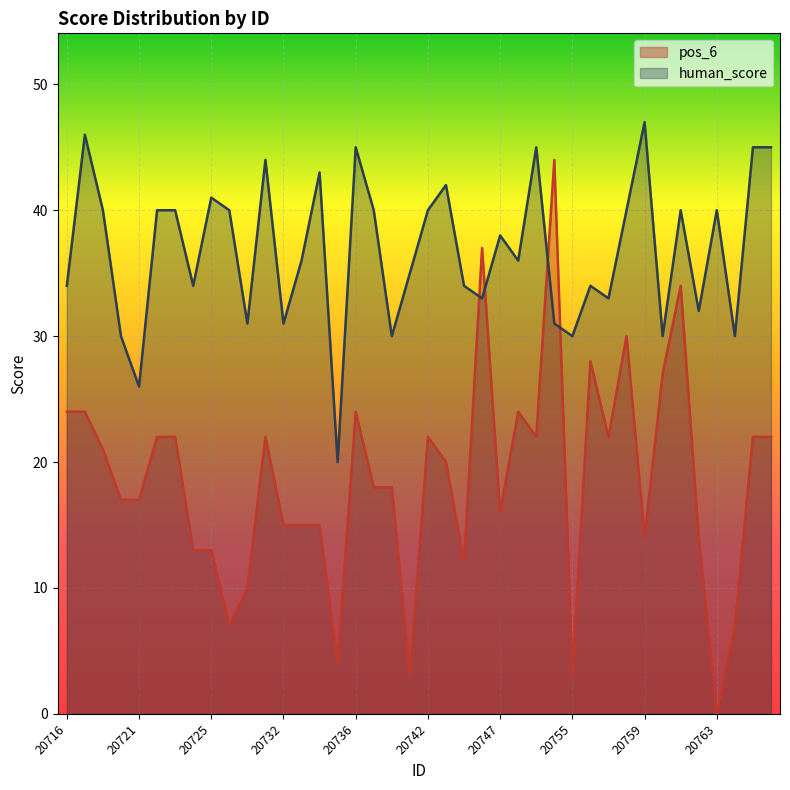

Which series has the largest total across all categories?

human_score